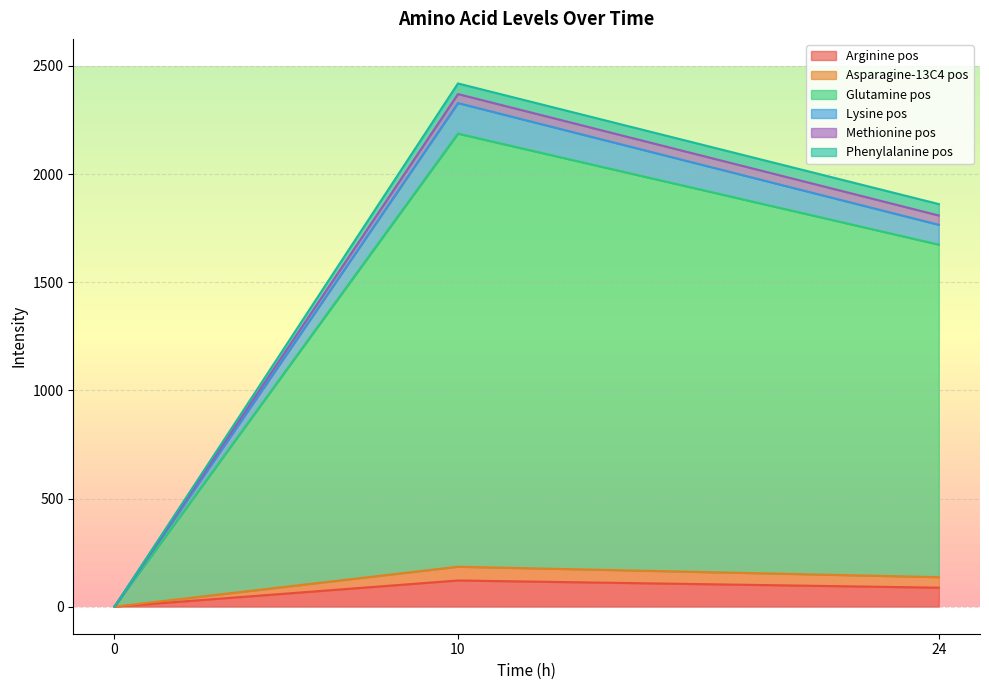

True or false: Glutamine pos and Methionine pos cross at least once.

False